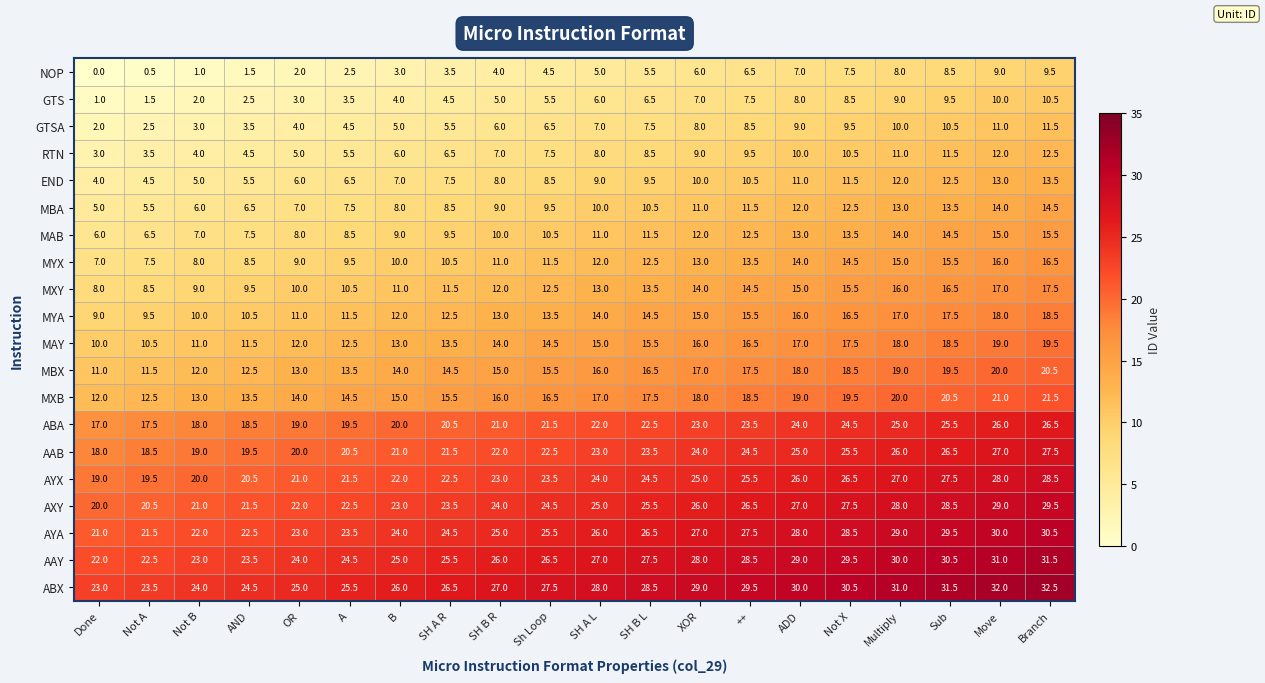

What is the approximate value of MXY at XOR?

14.0